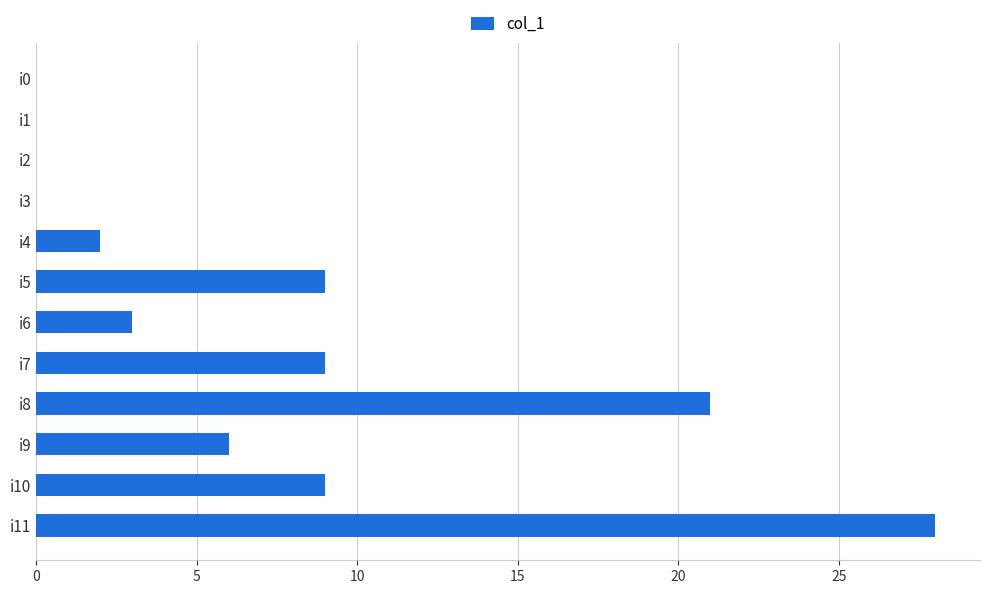

Is it true that the value at i1 is 0?

True